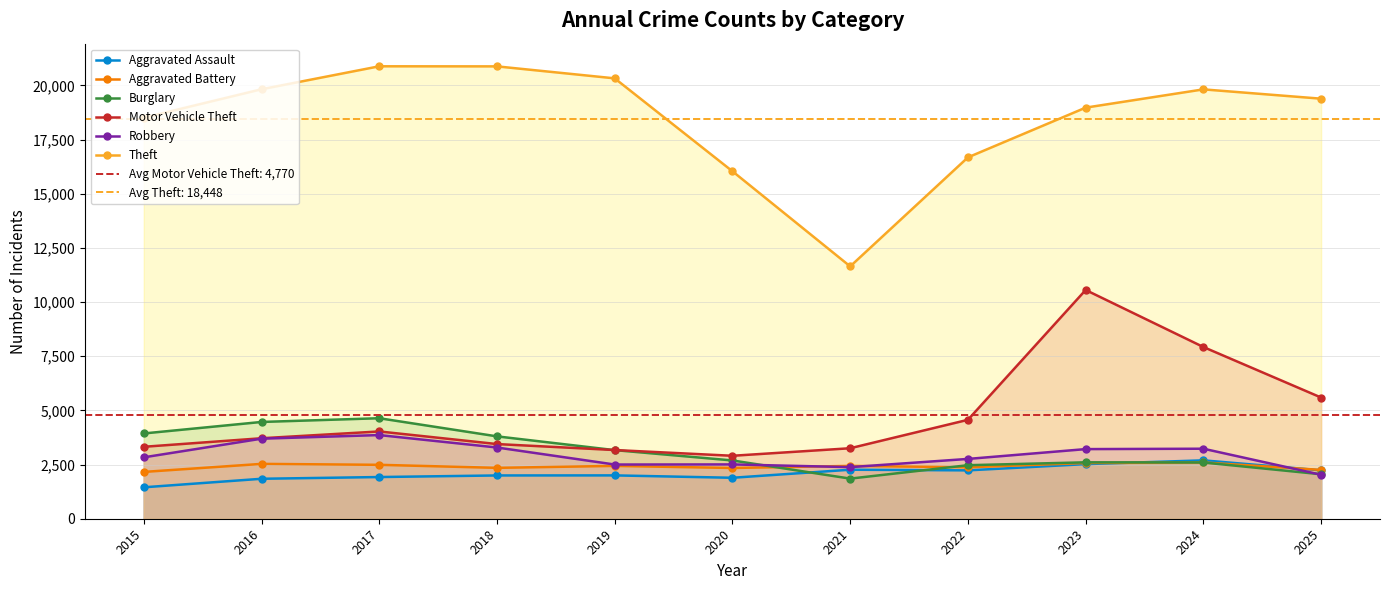

Where is Theft nearest to the value 16262?

2020